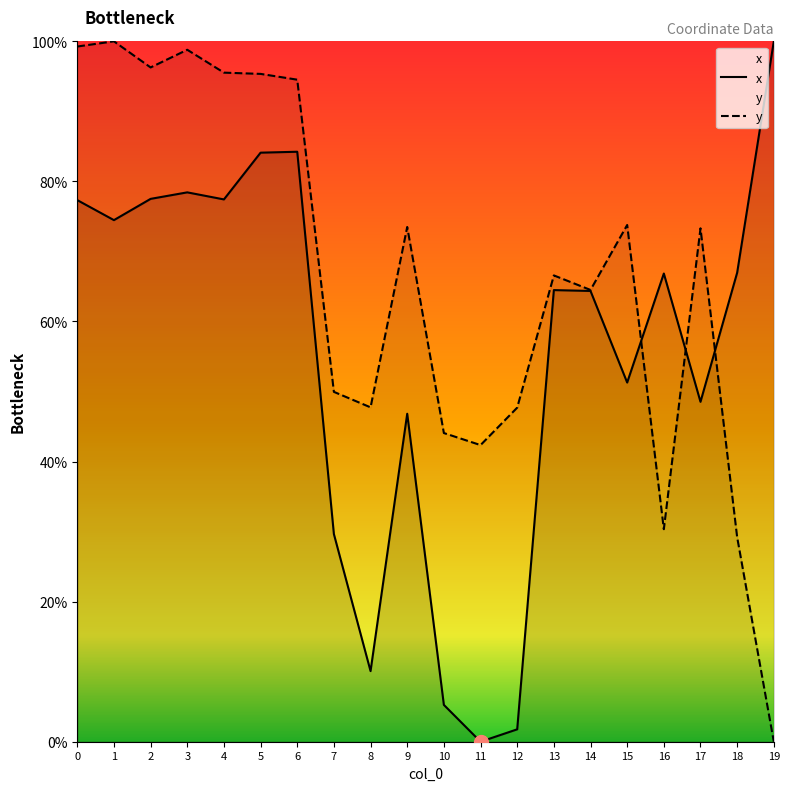

The value of y at 3 is 43.4. True or false?

False